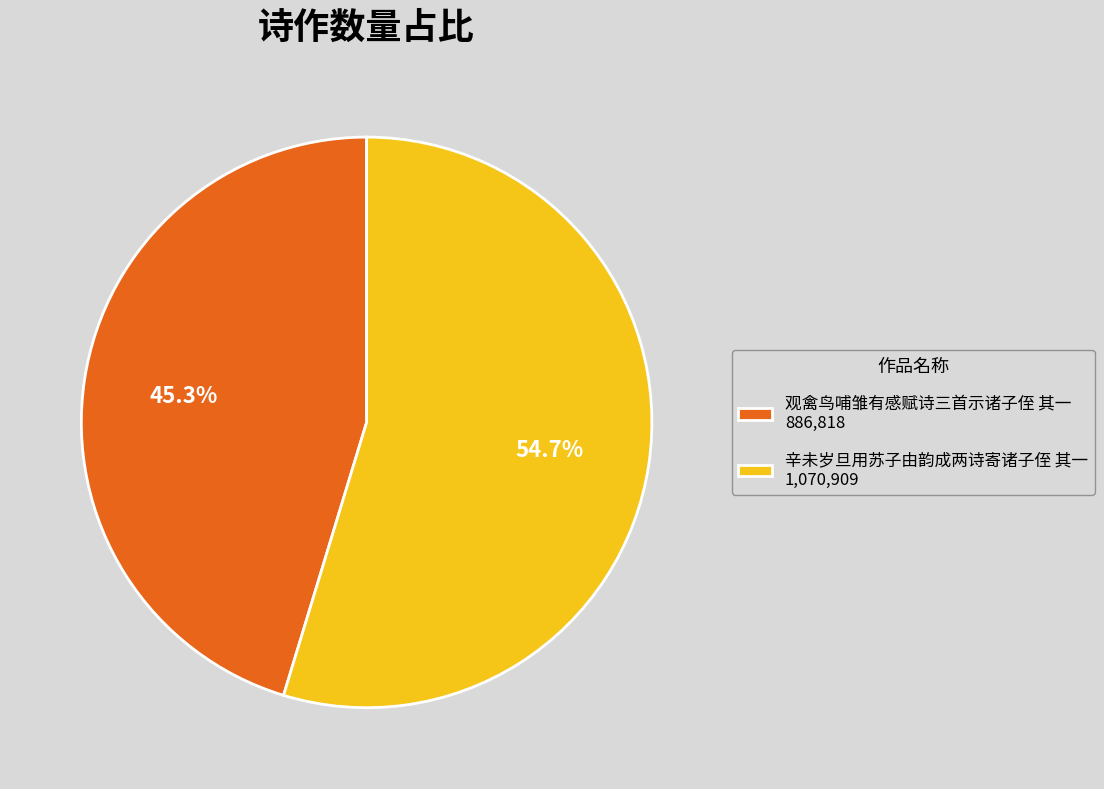

Is it true that 观禽鸟哺雏有感赋诗三首示诸子侄 其一 is 32% of the pie?

False